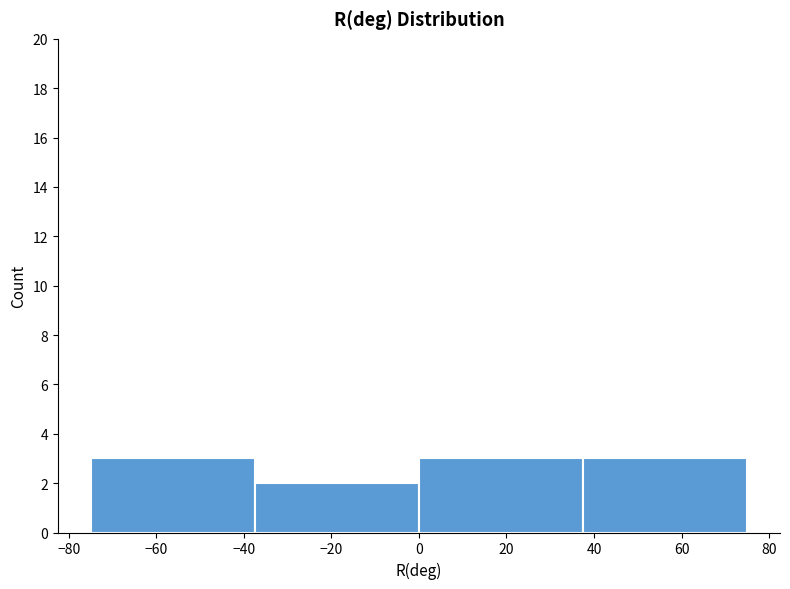

Reading left to right, list every bar in this chart as the range it spans on the x-axis followed by its height. Neither the bar edges nor the heights are printed on the chart, so give them approximately, as read against the axes.

-75.0 to -37.5: 3
-37.5 to 0.0: 2
0.0 to 37.5: 3
37.5 to 75.0: 3